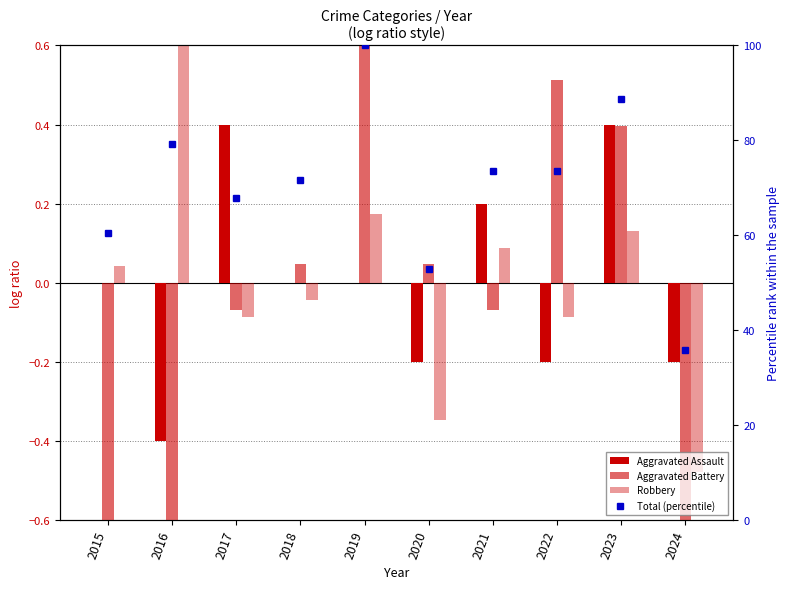

Which series has the widest spread of values?

Total (percentile)